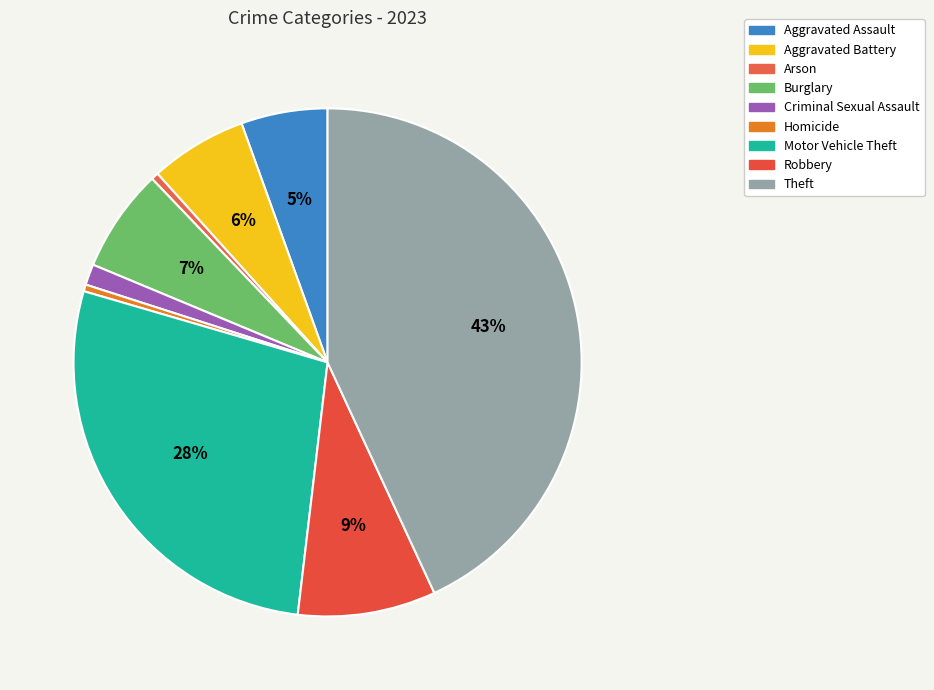

What is the largest slice in the pie chart?

Theft